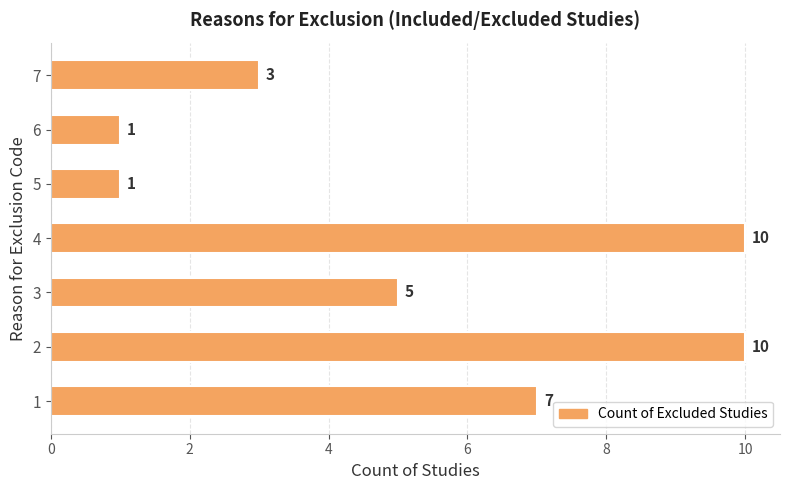

The value at 6 is 14. True or false?

False